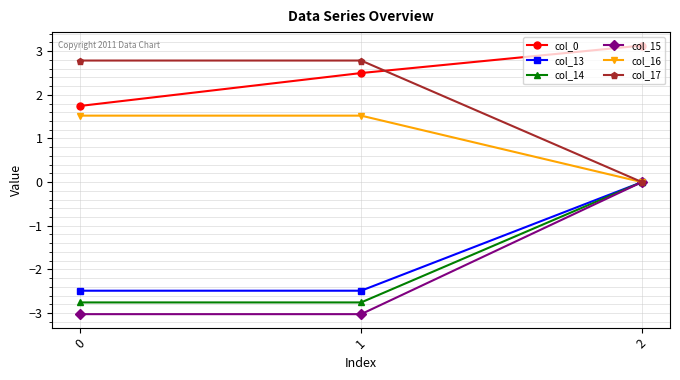

Between 0 and 1, which series saw the biggest shift?

col_0